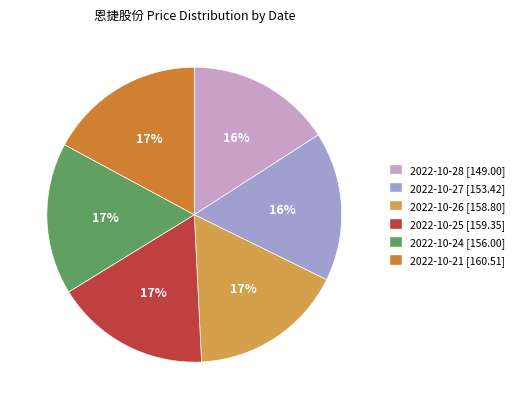

Is there any slice that represents more than half of the pie?

No